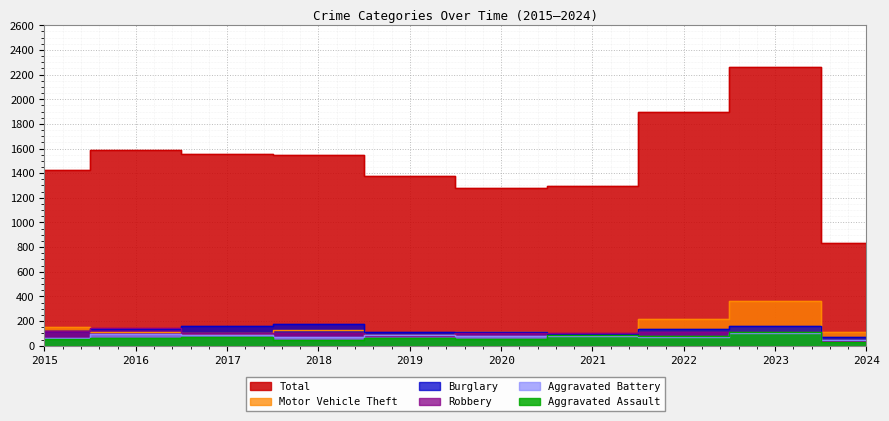

What is the value of the Motor Vehicle Theft point at the 7th from the left?

96